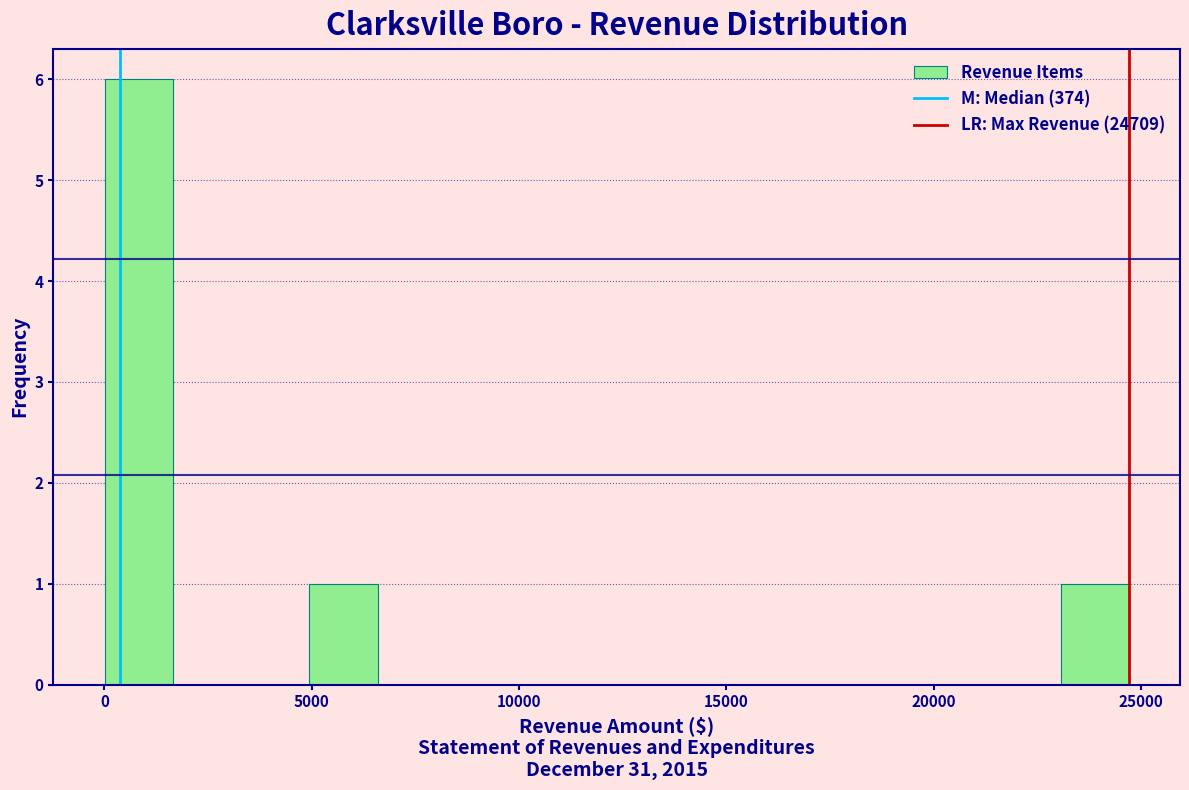

Around what value on the x-axis is the tallest bar? Give the approximate position of its centre, as read against the axis.

1000